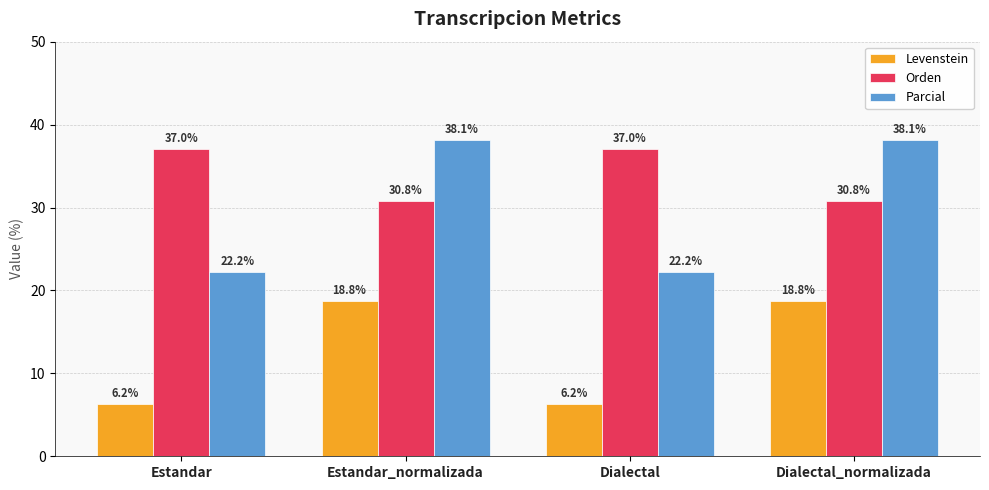

Which series has the largest range (max minus min)?

Parcial